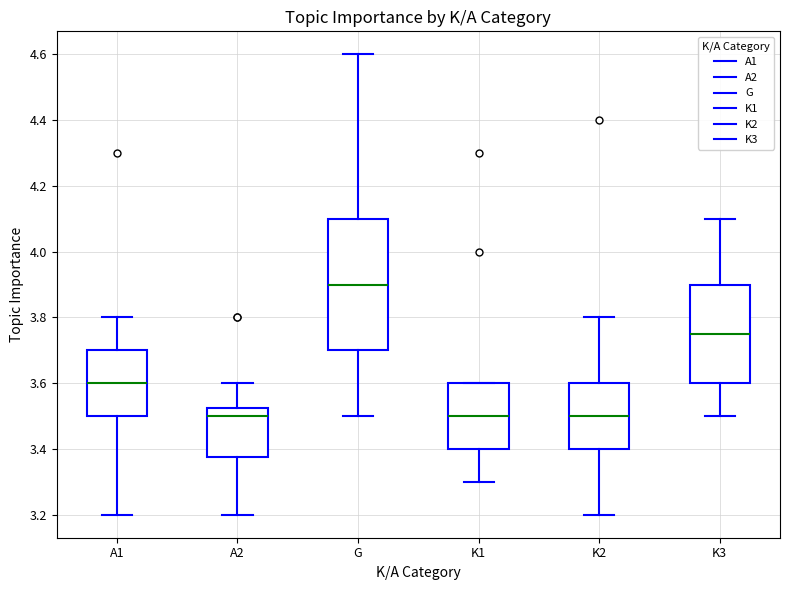

Reading left to right, read every box against the y-axis: the position of its median line, the range the box covers, and the ends of its whiskers. The values are not printed on the chart, so give them approximately, as read against the axis.

A1: median 3.60, box 3.50 to 3.70, whiskers 3.20 to 3.80
A2: median 3.50, box 3.38 to 3.52, whiskers 3.20 to 3.60
G: median 3.90, box 3.70 to 4.10, whiskers 3.50 to 4.60
K1: median 3.50, box 3.40 to 3.60, whiskers 3.30 to 3.60
K2: median 3.50, box 3.40 to 3.60, whiskers 3.20 to 3.80
K3: median 3.76, box 3.60 to 3.90, whiskers 3.50 to 4.10